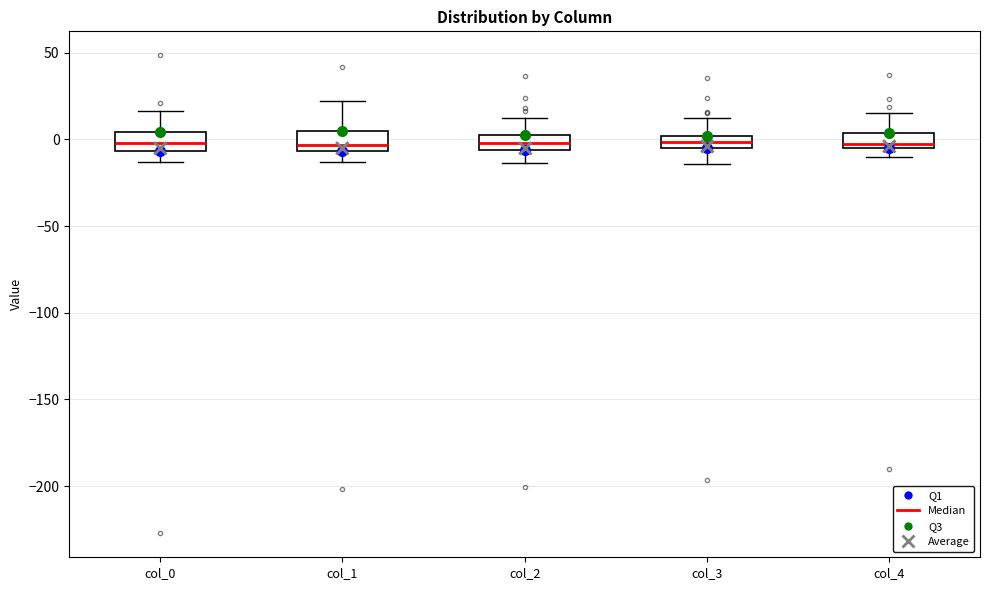

Where does the lower whisker of the box for col_2 end on the y-axis? The values are not printed on the chart, so give them approximately, as read against the axis.

-15